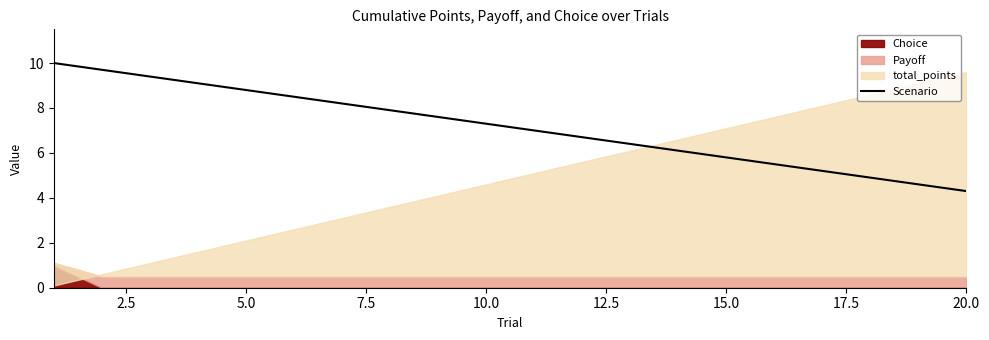

Does the chart display data point markers on the line(s)?

No